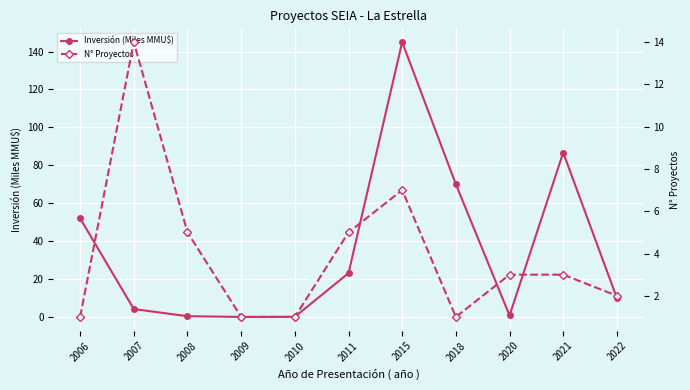

How many distinct data groups are displayed?

2